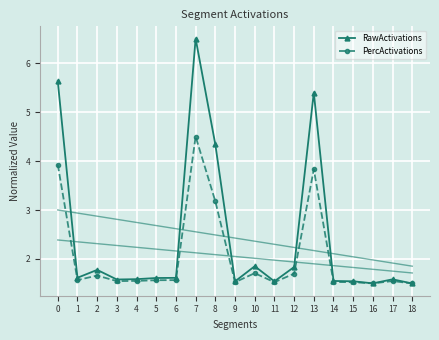

Rank the series by their average value, from lowest to highest.

PercActivations, RawActivations